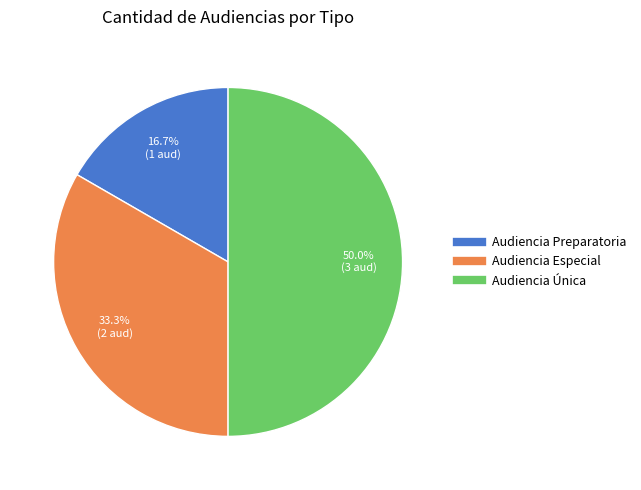

Which slice is the smallest?

Audiencia Preparatoria